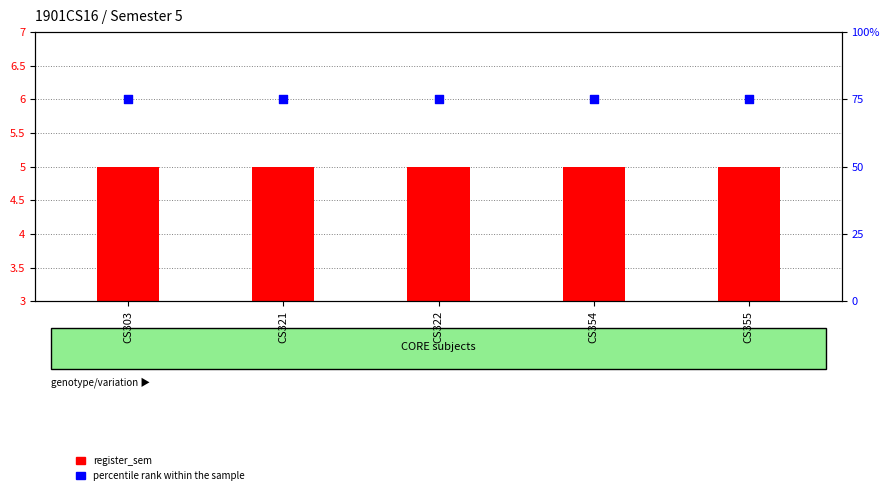

Which series reaches the maximum Y coordinate?

percentile rank within the sample